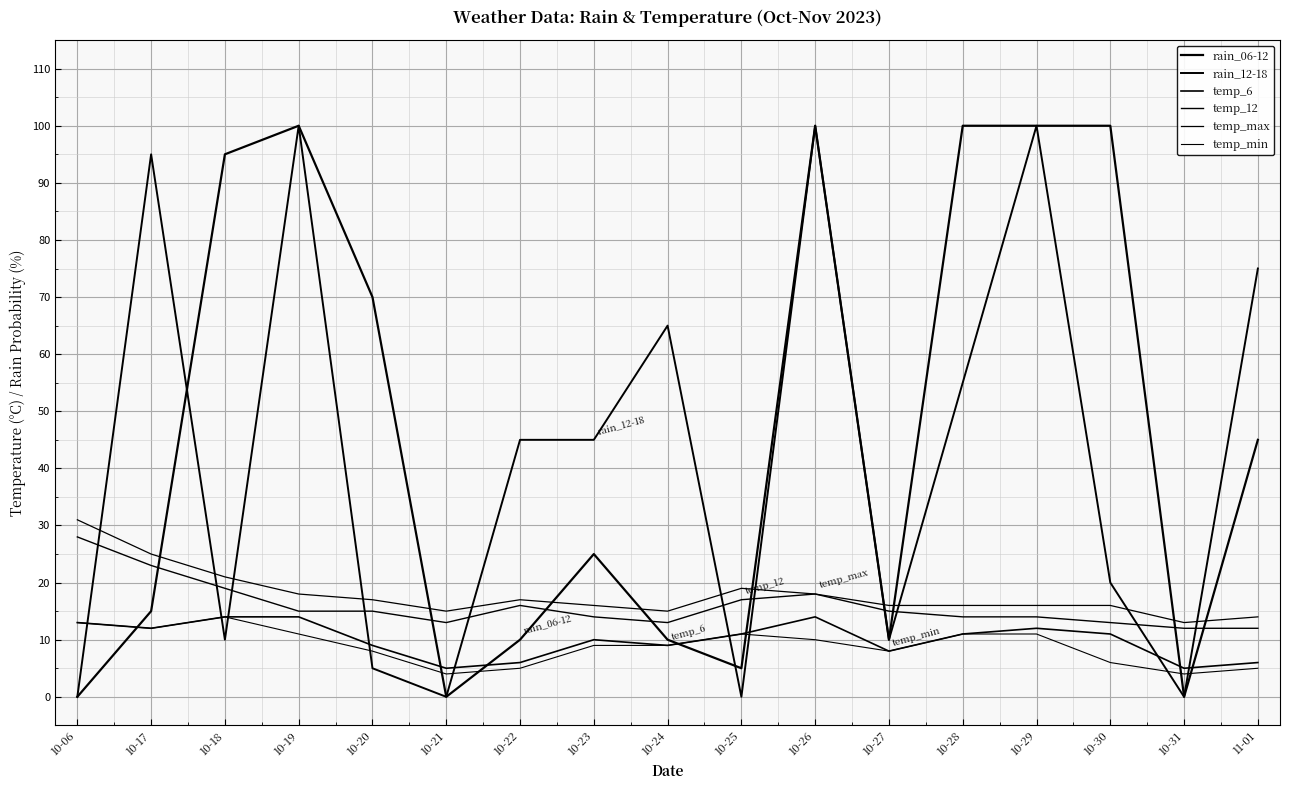

How many lines are shown in the chart?

6